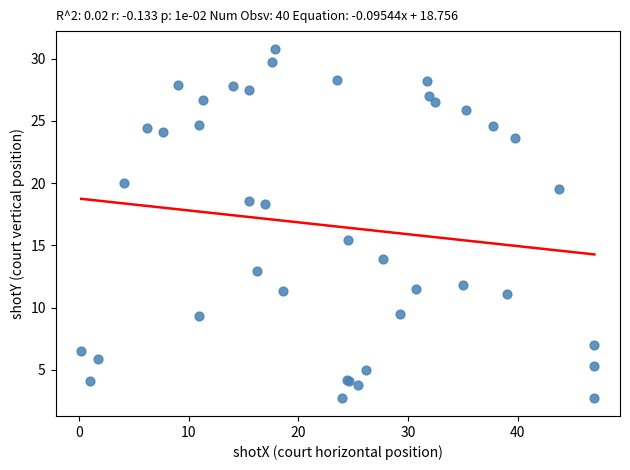

What Y value in the scatter plot is closest to 16?

15.4